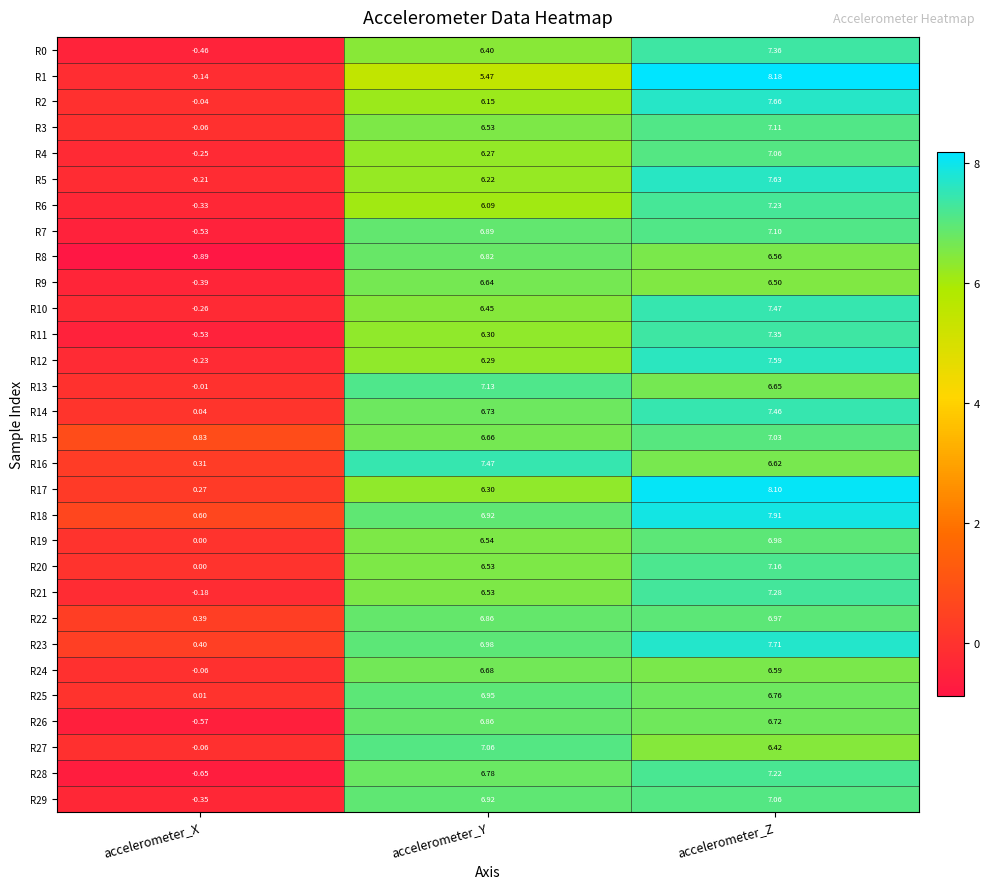

List the labels in order of R5 value, largest first.

accelerometer_Z, accelerometer_Y, accelerometer_X